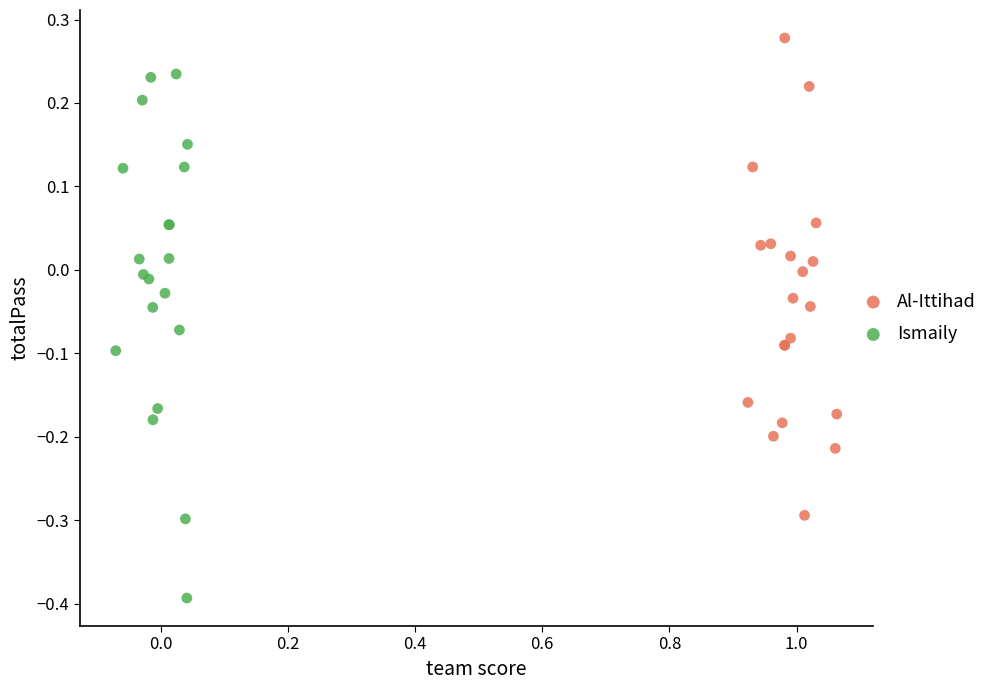

Which series has the largest Y range (max minus min)?

Ismaily